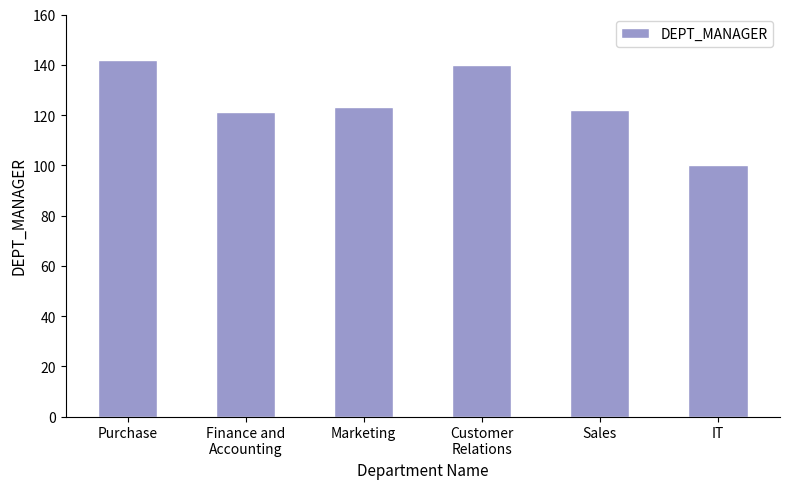

How many distinct data groups are displayed?

1